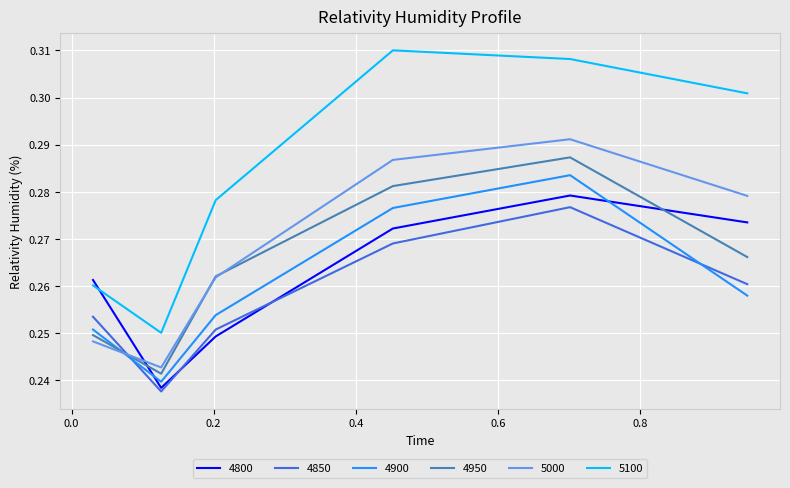

What are all the series names shown in the legend?

4800, 4850, 4900, 4950, 5000, 5100